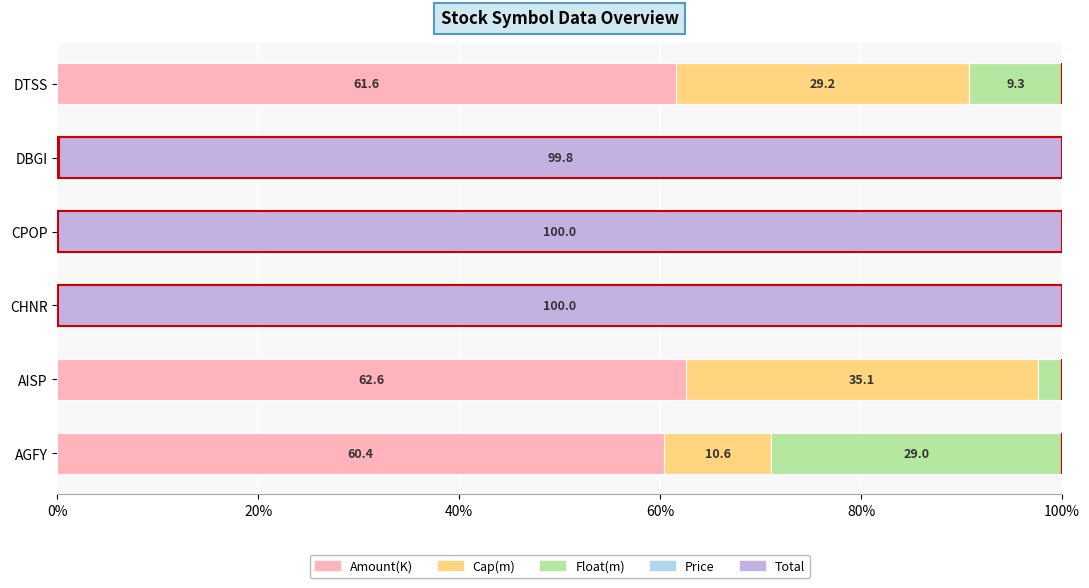

What is the maximum value for Amount(K)?

62.6